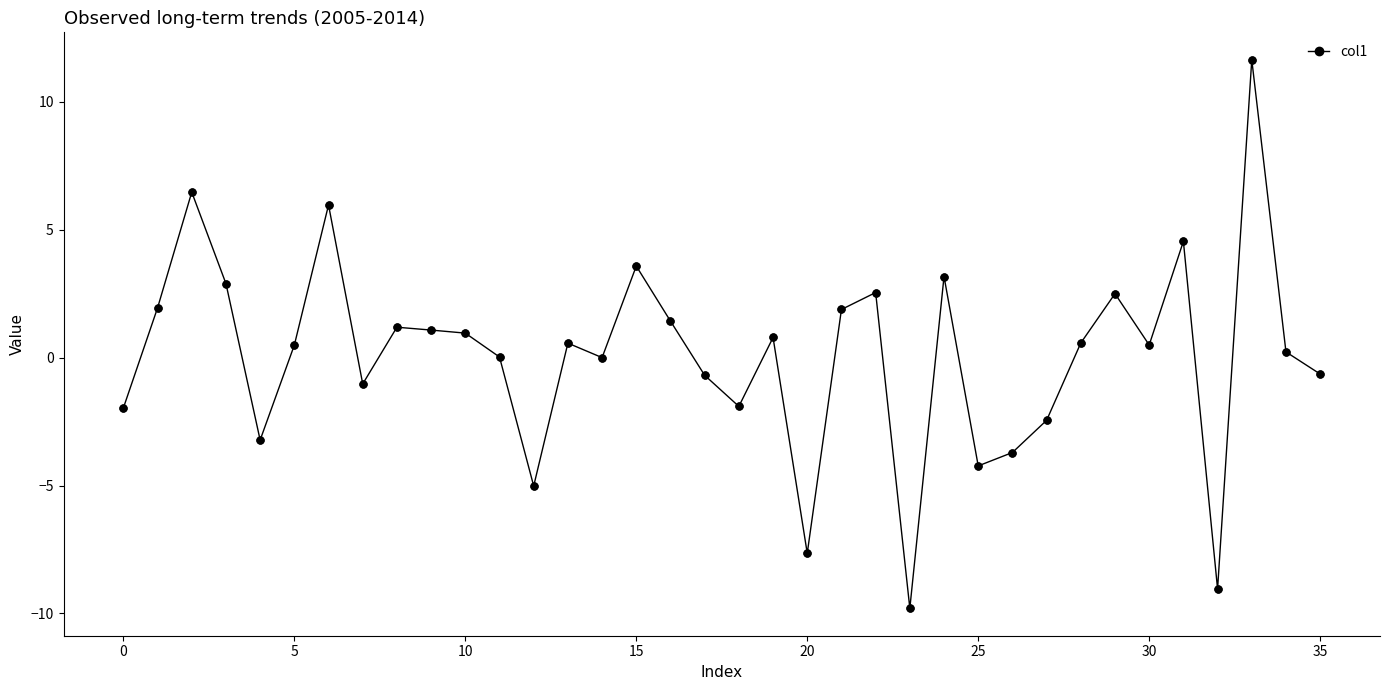

True or false: there are more than 0 points higher than both neighbors.

True